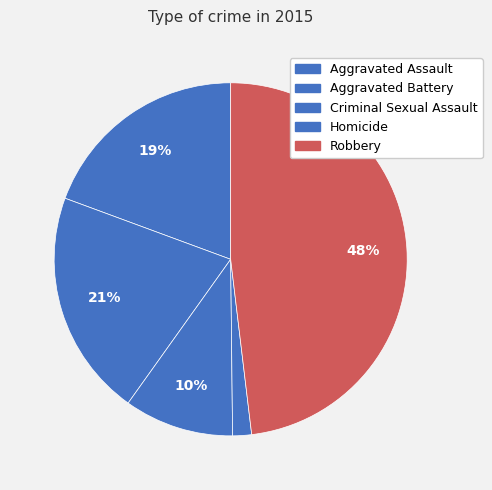

The Criminal Sexual Assault slice represents 10% of the pie. True or false?

True